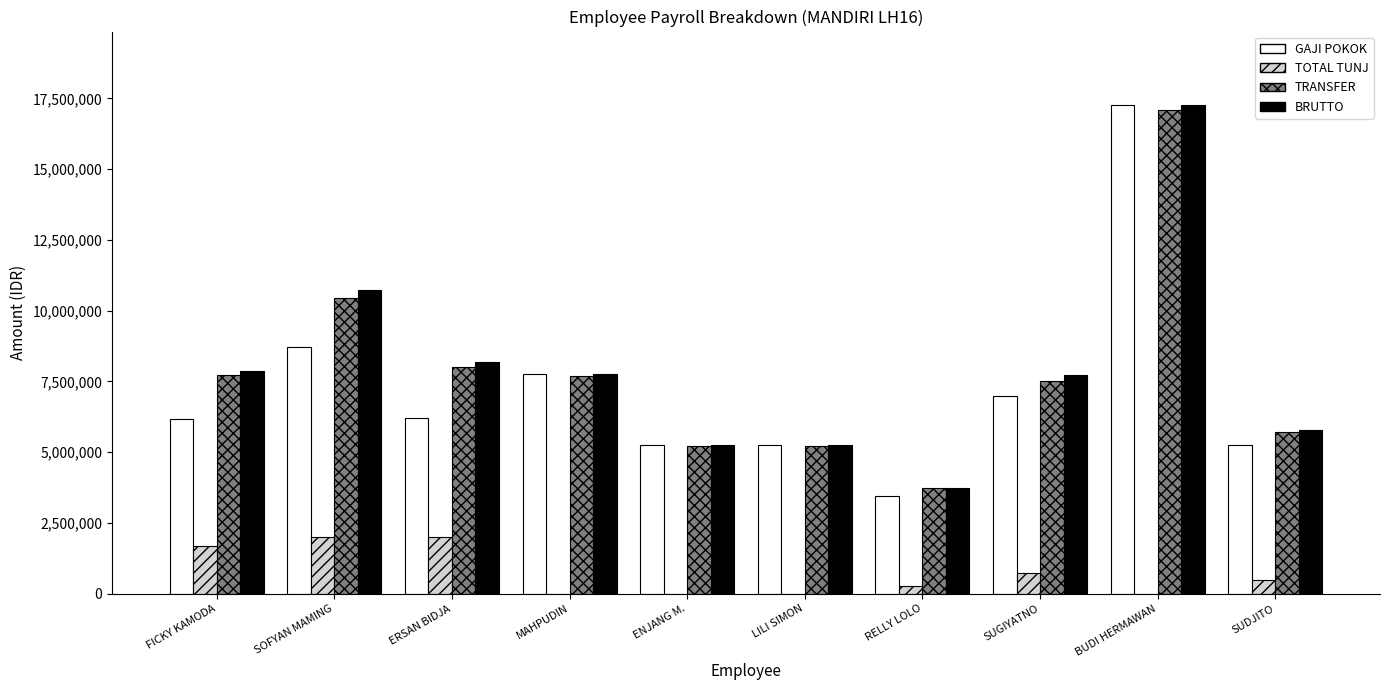

Is it true that TOTAL TUNJ equals -954288 at MAHPUDIN?

False